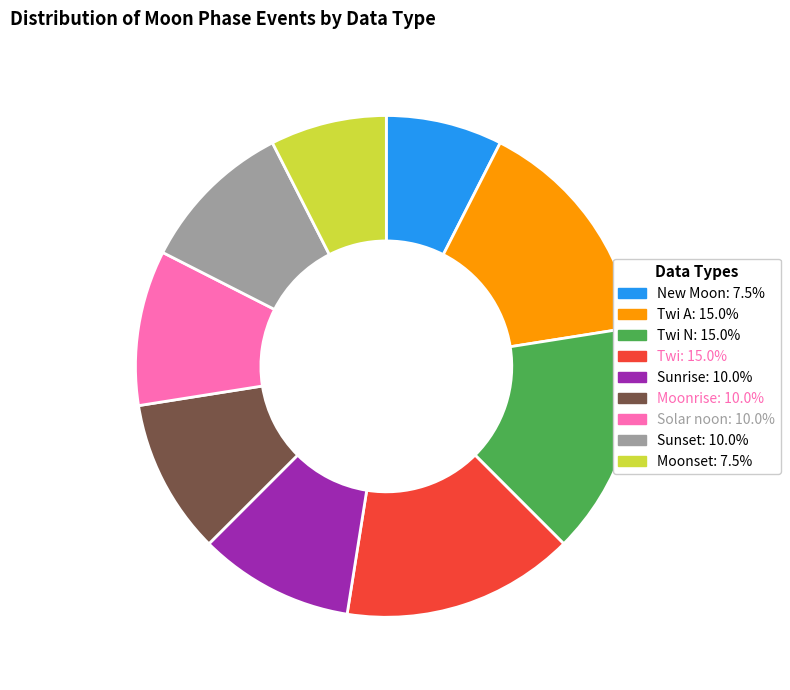

Is there any slice that represents more than half of the pie?

No